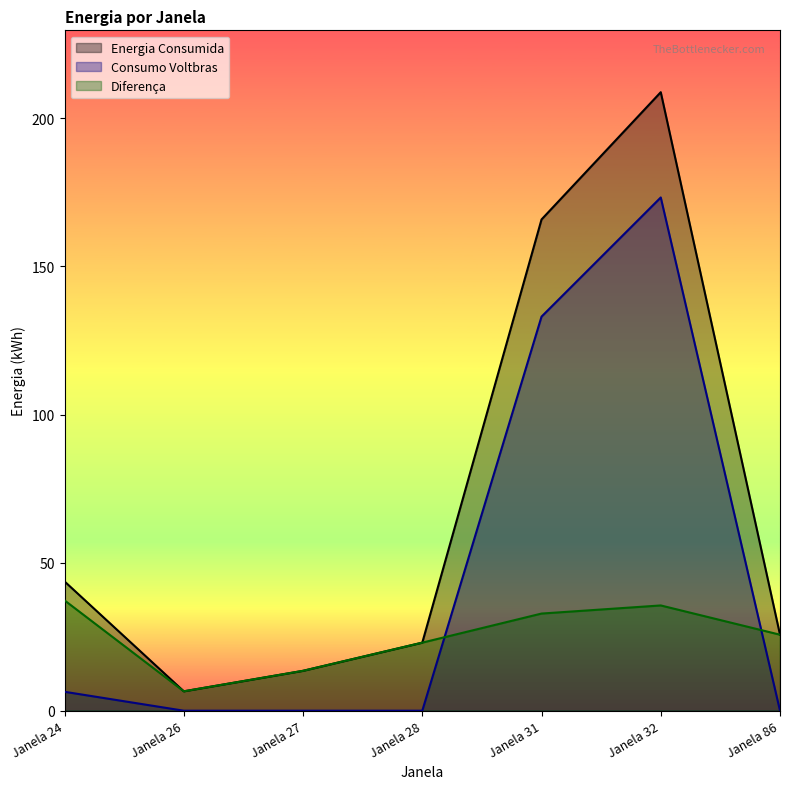

List the series in order of their peak value, lowest first.

Diferença, Consumo Voltbras, Energia Consumida